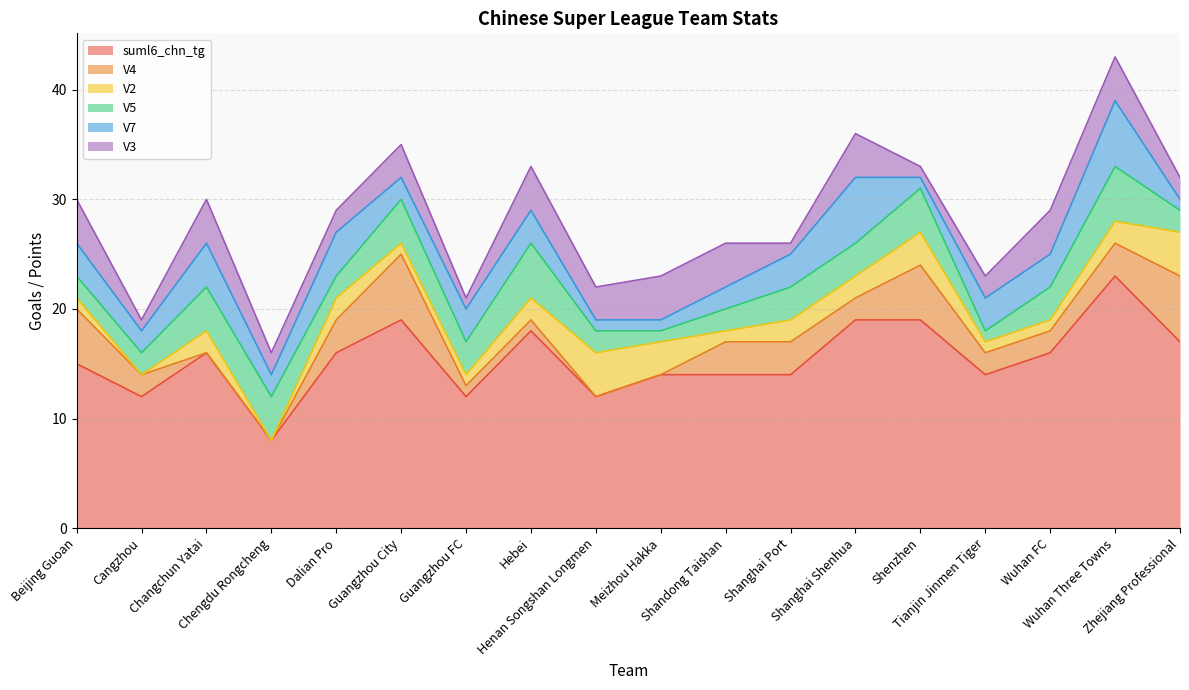

List the series in order of their peak value, highest first.

suml6_chn_tg, V4, V7, V5, V2, V3